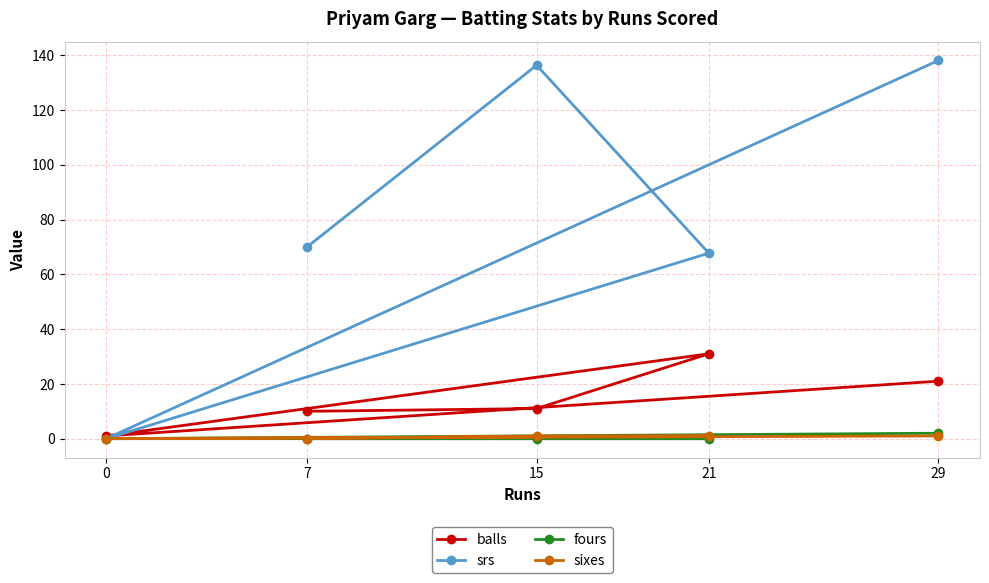

What is the total value across all series at 29?

162.1